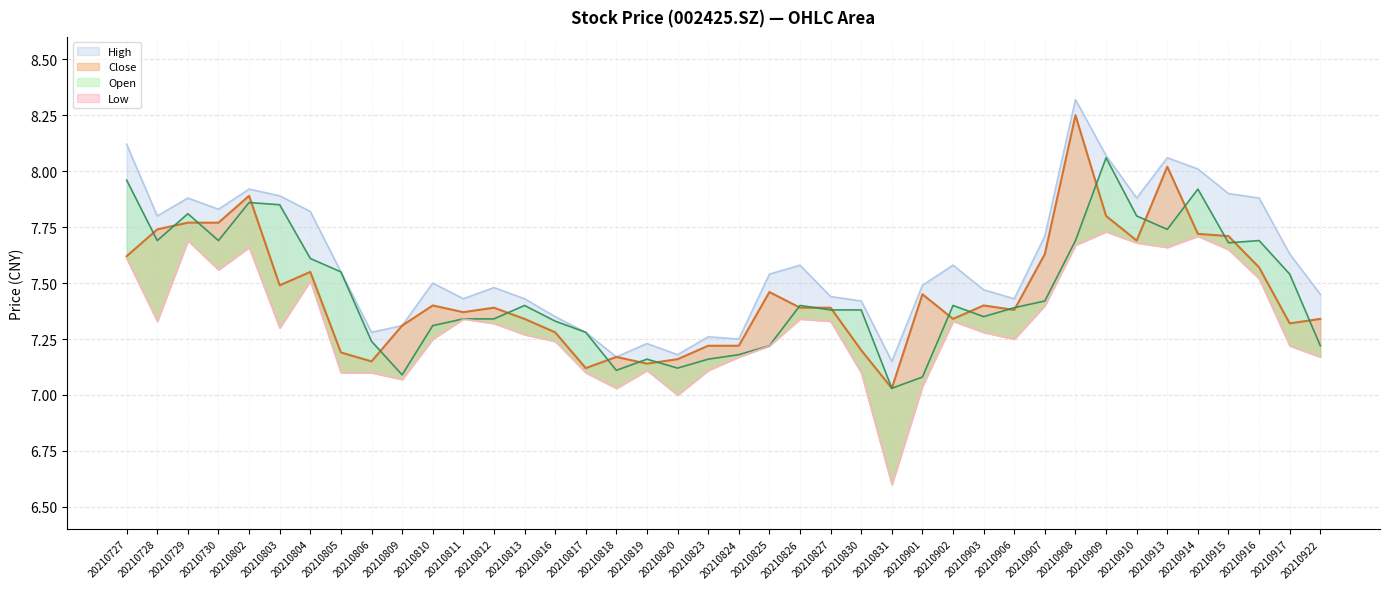

What are all the series names shown in the legend?

close, open, high, low